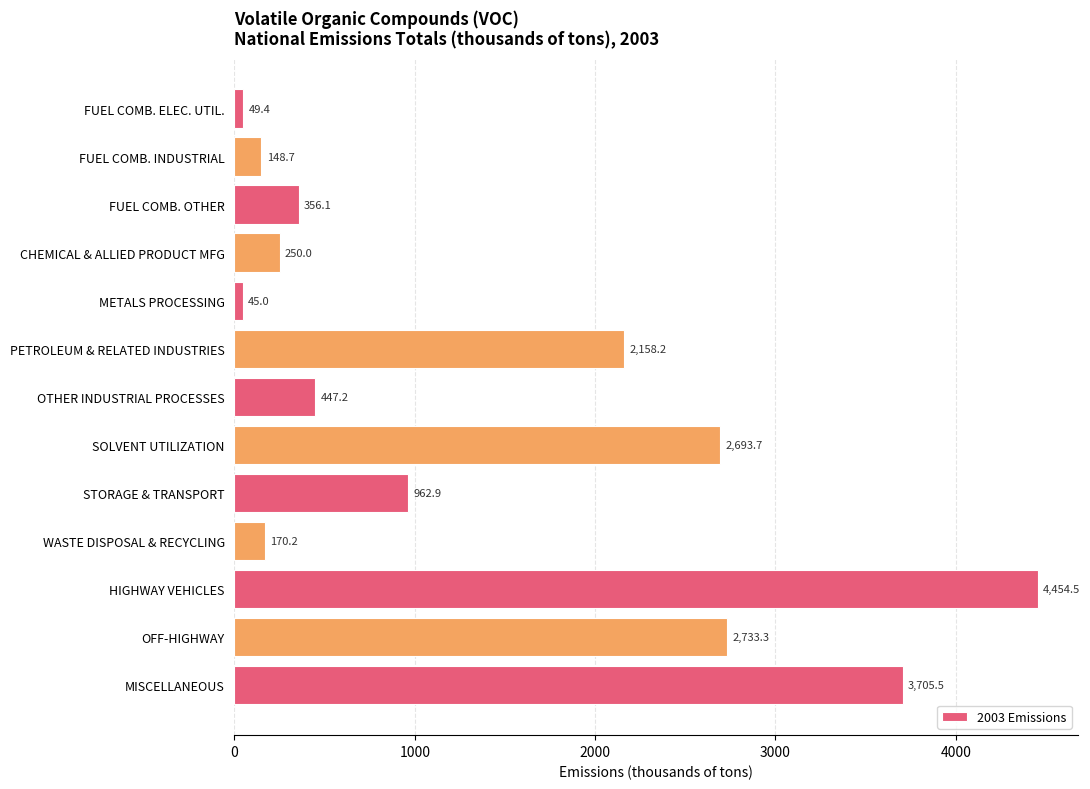

List the labels in order of value, largest first.

HIGHWAY VEHICLES, MISCELLANEOUS, OFF-HIGHWAY, SOLVENT UTILIZATION, PETROLEUM & RELATED INDUSTRIES, STORAGE & TRANSPORT, OTHER INDUSTRIAL PROCESSES, FUEL COMB. OTHER, CHEMICAL & ALLIED PRODUCT MFG, WASTE DISPOSAL & RECYCLING, FUEL COMB. INDUSTRIAL, FUEL COMB. ELEC. UTIL., METALS PROCESSING